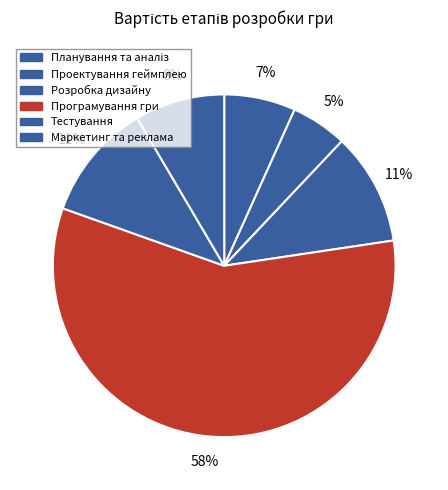

Rank the categories by value from lowest to highest.

Проектування геймплею та інтерфейсу, Планування та аналіз, Маркетинг та реклама, Розробка графічного дизайну, Тестування та поліпшення, Програмування гри